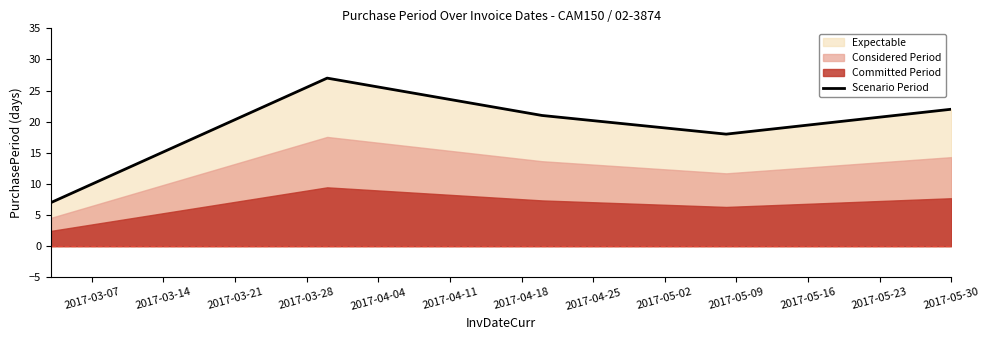

What is the difference between the second highest and minimum values?

15